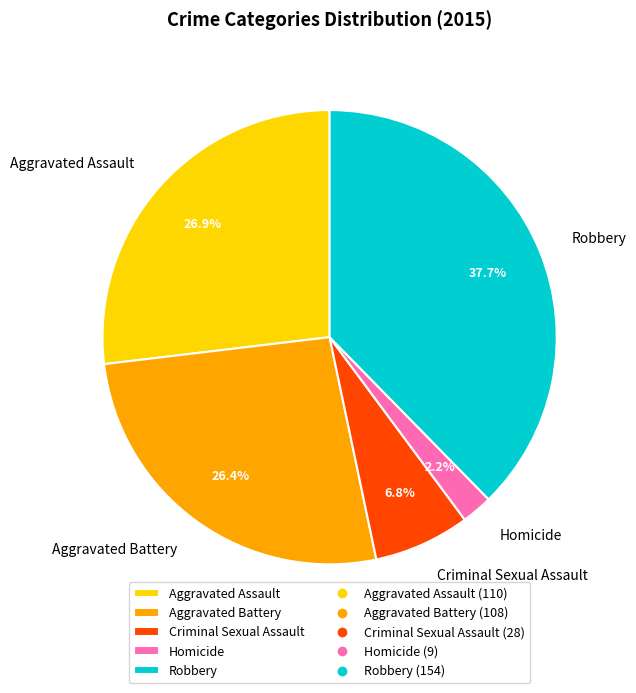

Approximately how many times larger is the value at Robbery compared to Homicide?

17.1